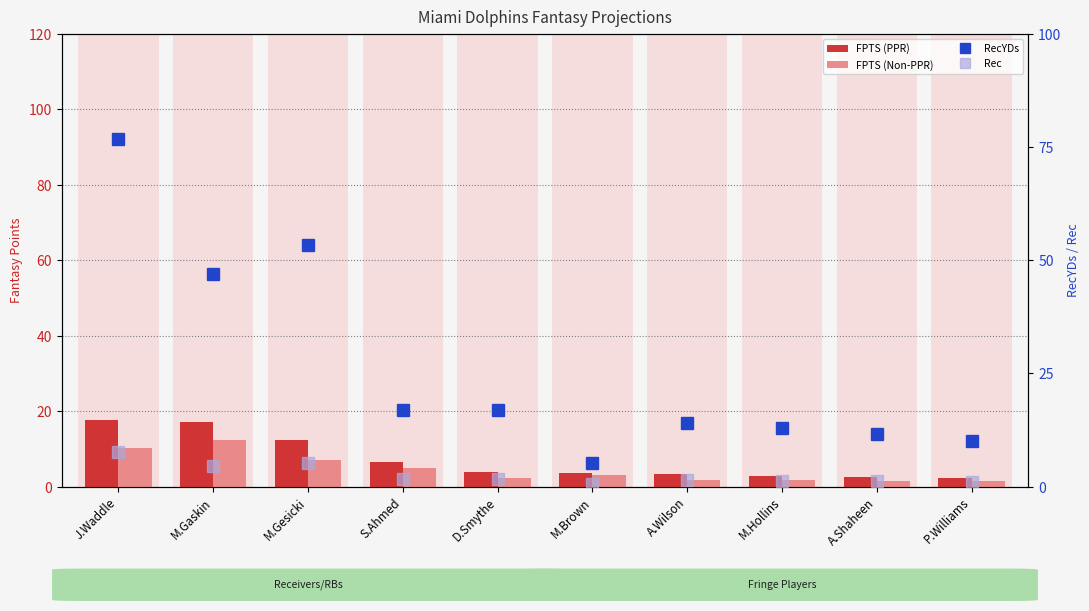

Which series has the largest range (max minus min)?

RecYDs